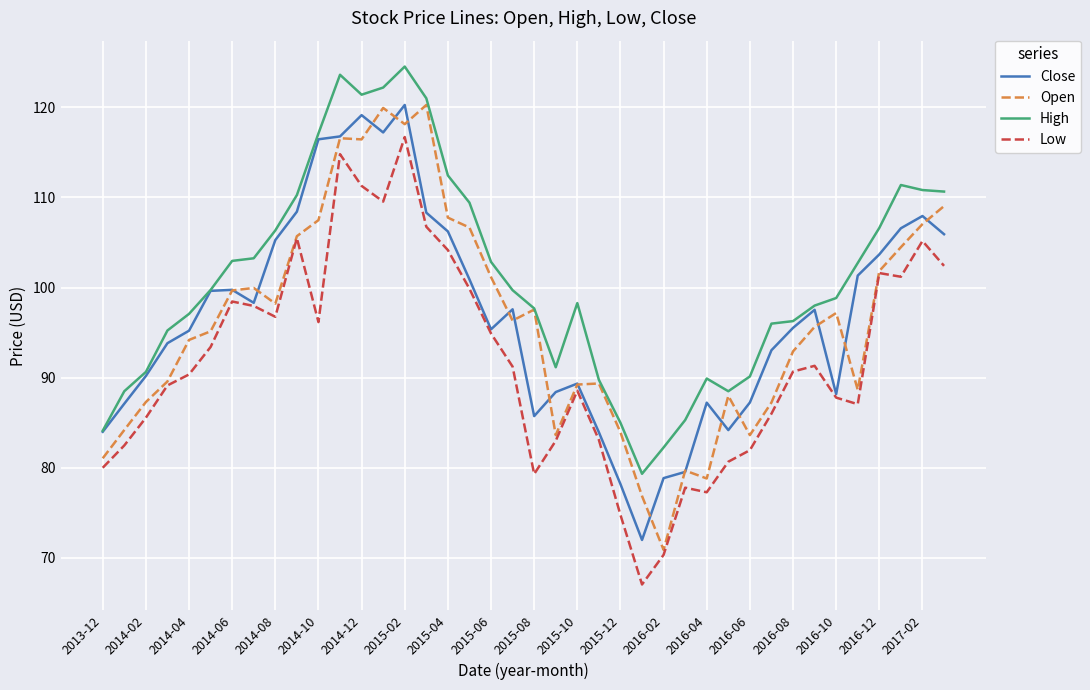

What is the greatest value displayed?

124.5